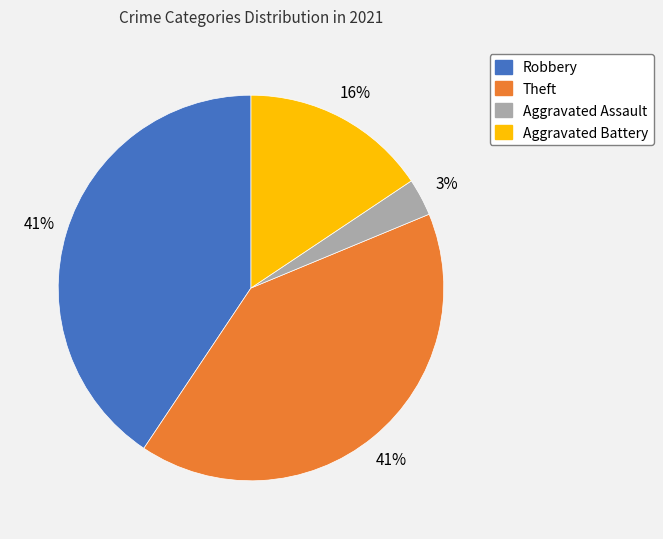

Does any single category account for the majority?

No